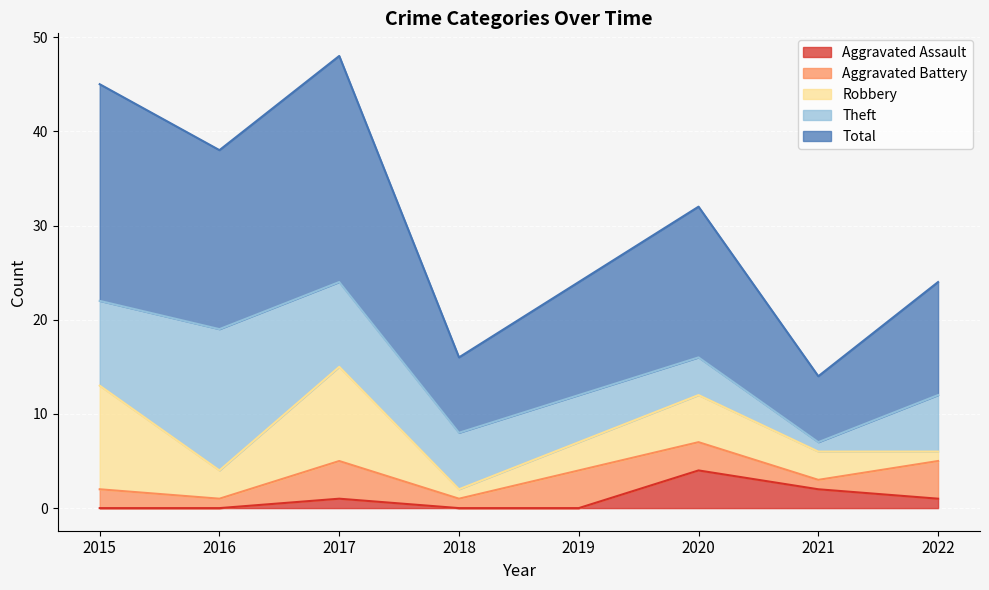

Which category has the highest value across all series?

2017